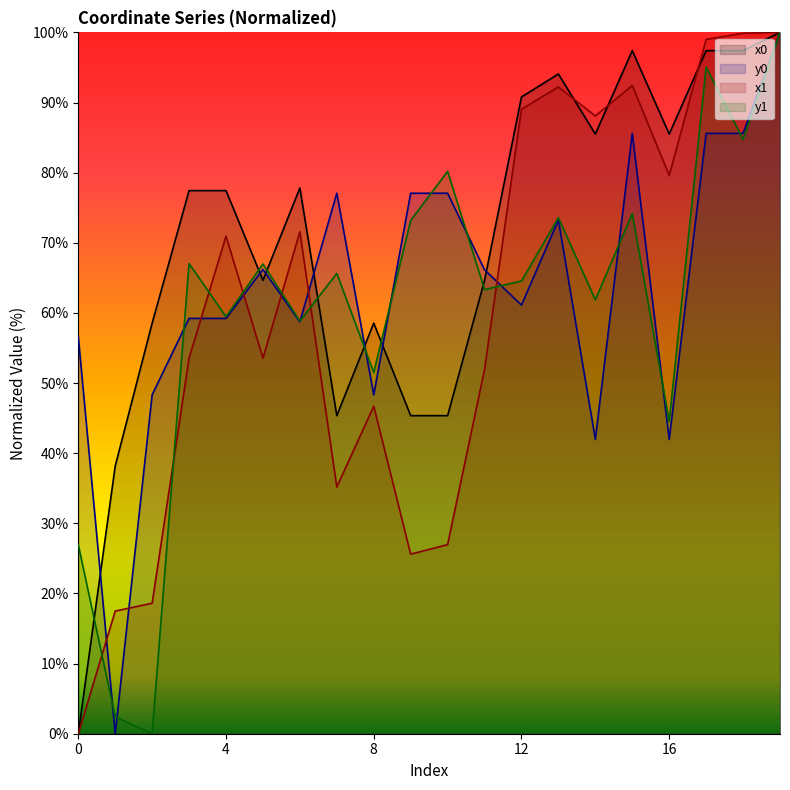

What are all the series names shown in the legend?

x0, y0, x1, y1